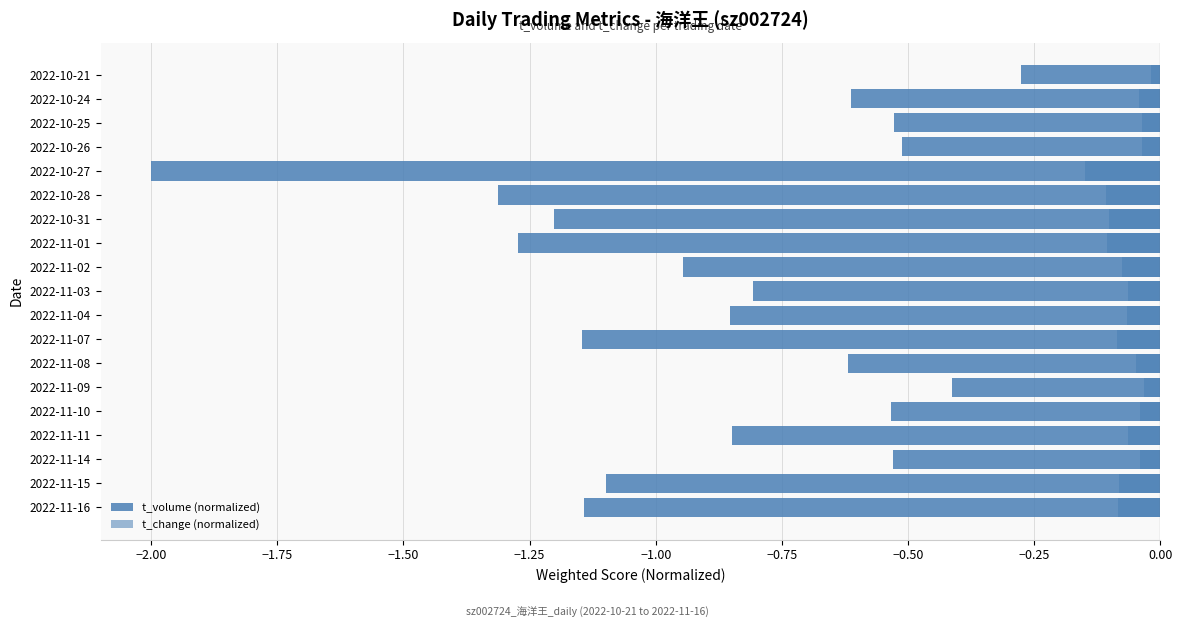

Is the value of t_volume (normalized) at 2022-11-10 greater than the value of t_change (normalized) at 2022-11-14?

No